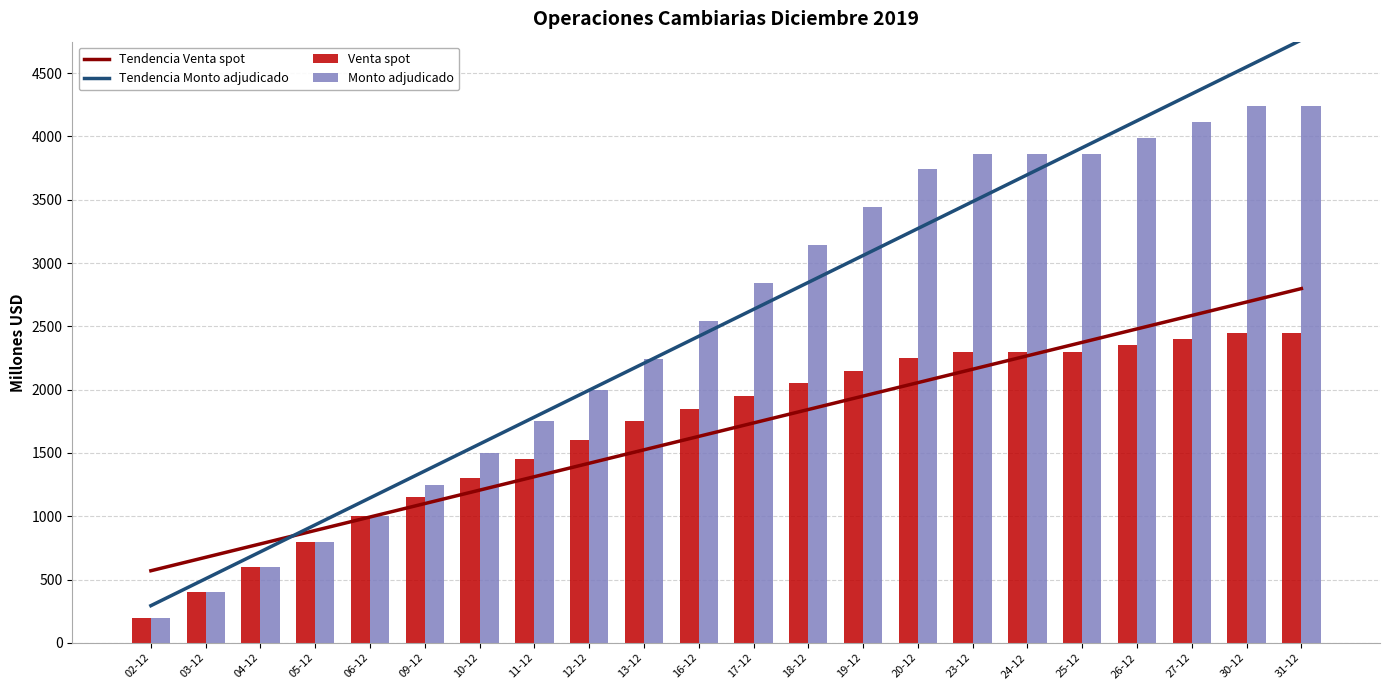

What is the total value across all series at 06-12?

4139.4